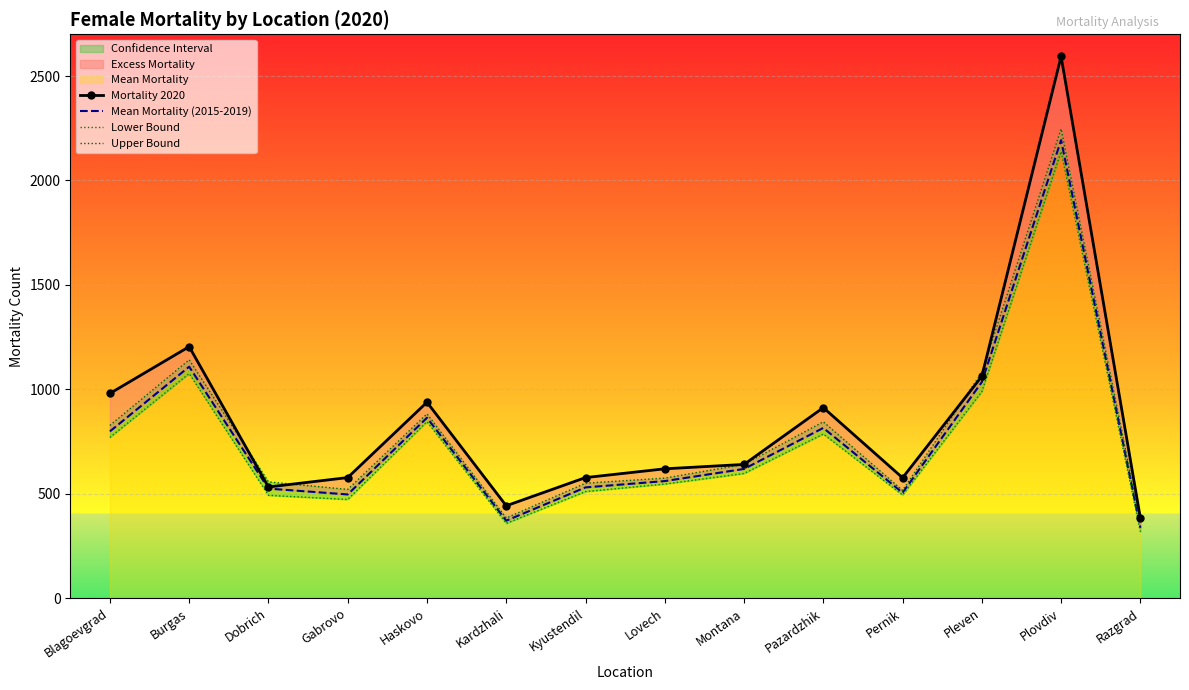

What is the label of the 10th point from the left?

Pazardzhik